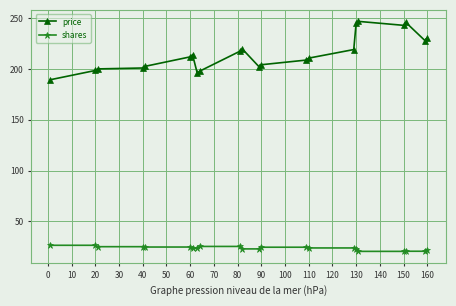

Is this an area chart (filled region under the line)?

No